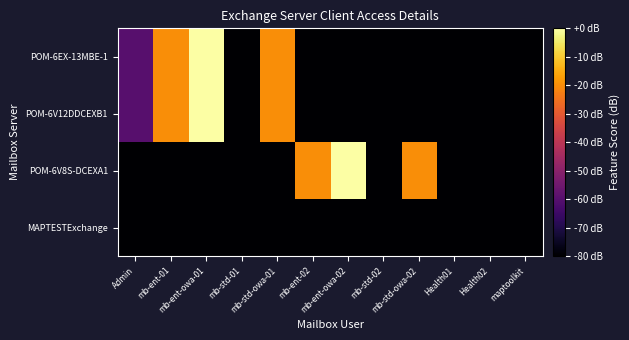

Reading left to right, what are all the values shown in this chart?

POM-6EX-13MBE-1: Admin=-60	mb-ent-01=-20	mb-ent-owa-01=0	mb-std-01=-80	mb-std-owa-01=-20	mb-ent-02=-80	mb-ent-owa-02=-80	mb-std-02=-80	mb-std-owa-02=-80	Health01=-80	Health02=-80	maptoolkit=-80
POM-6V12DDCEXB1: Admin=-60	mb-ent-01=-20	mb-ent-owa-01=0	mb-std-01=-80	mb-std-owa-01=-20	mb-ent-02=-80	mb-ent-owa-02=-80	mb-std-02=-80	mb-std-owa-02=-80	Health01=-80	Health02=-80	maptoolkit=-80
POM-6V8S-DCEXA1: Admin=-80	mb-ent-01=-80	mb-ent-owa-01=-80	mb-std-01=-80	mb-std-owa-01=-80	mb-ent-02=-20	mb-ent-owa-02=0	mb-std-02=-80	mb-std-owa-02=-20	Health01=-80	Health02=-80	maptoolkit=-80
MAPTESTExchange: Admin=-80	mb-ent-01=-80	mb-ent-owa-01=-80	mb-std-01=-80	mb-std-owa-01=-80	mb-ent-02=-80	mb-ent-owa-02=-80	mb-std-02=-80	mb-std-owa-02=-80	Health01=-80	Health02=-80	maptoolkit=-80